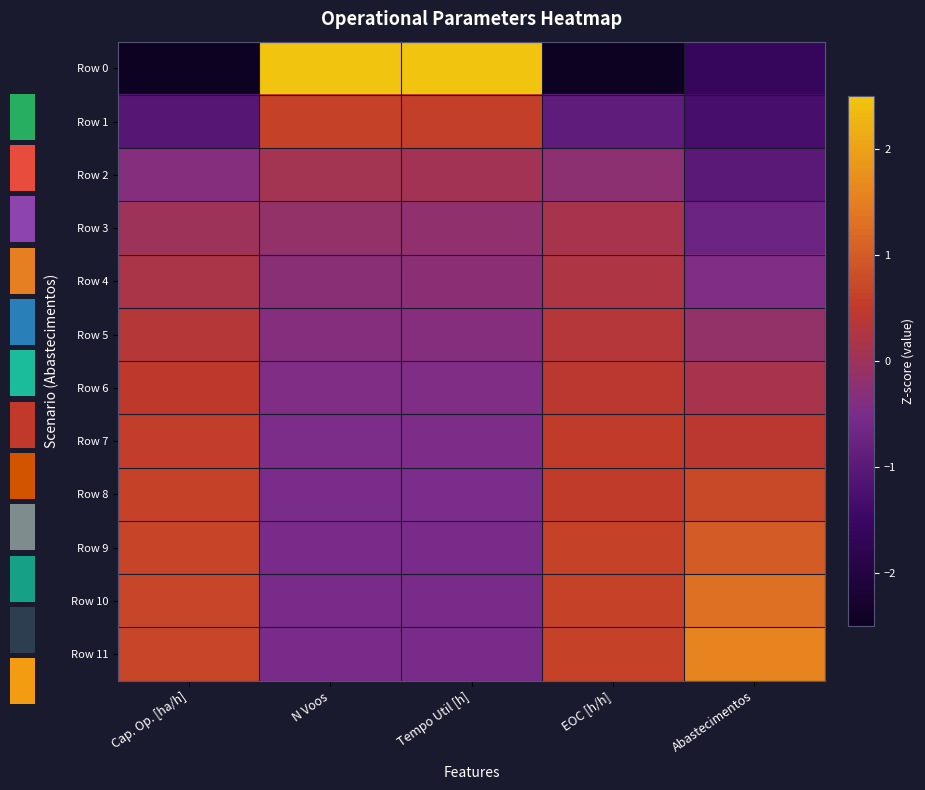

At which category does the chart reach its peak across all series?

Tempo Util [h]